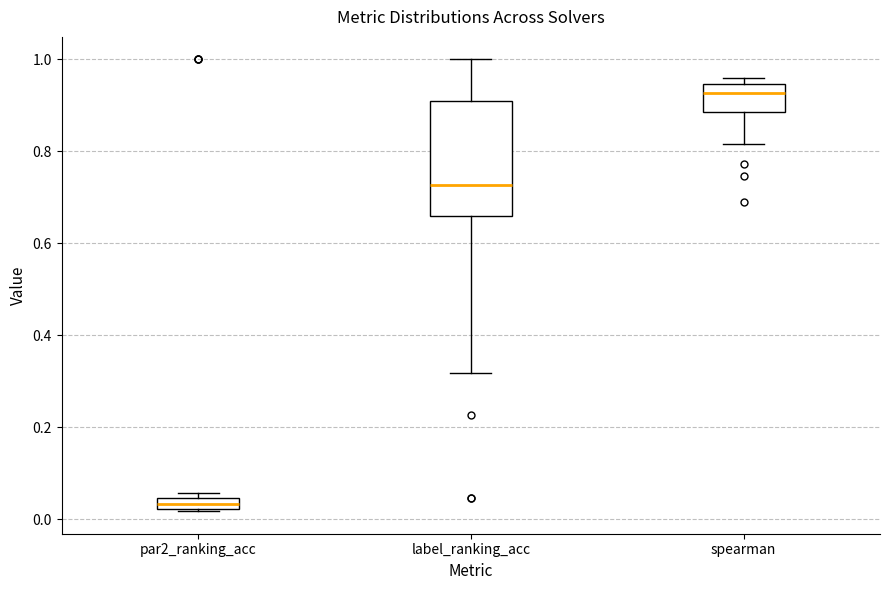

Comparing the boxes themselves (not the whiskers), which one is the tallest?

label_ranking_acc